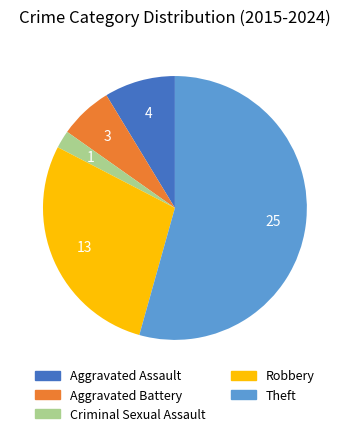

Rank the categories by value from lowest to highest.

Criminal Sexual Assault, Aggravated Battery, Aggravated Assault, Robbery, Theft